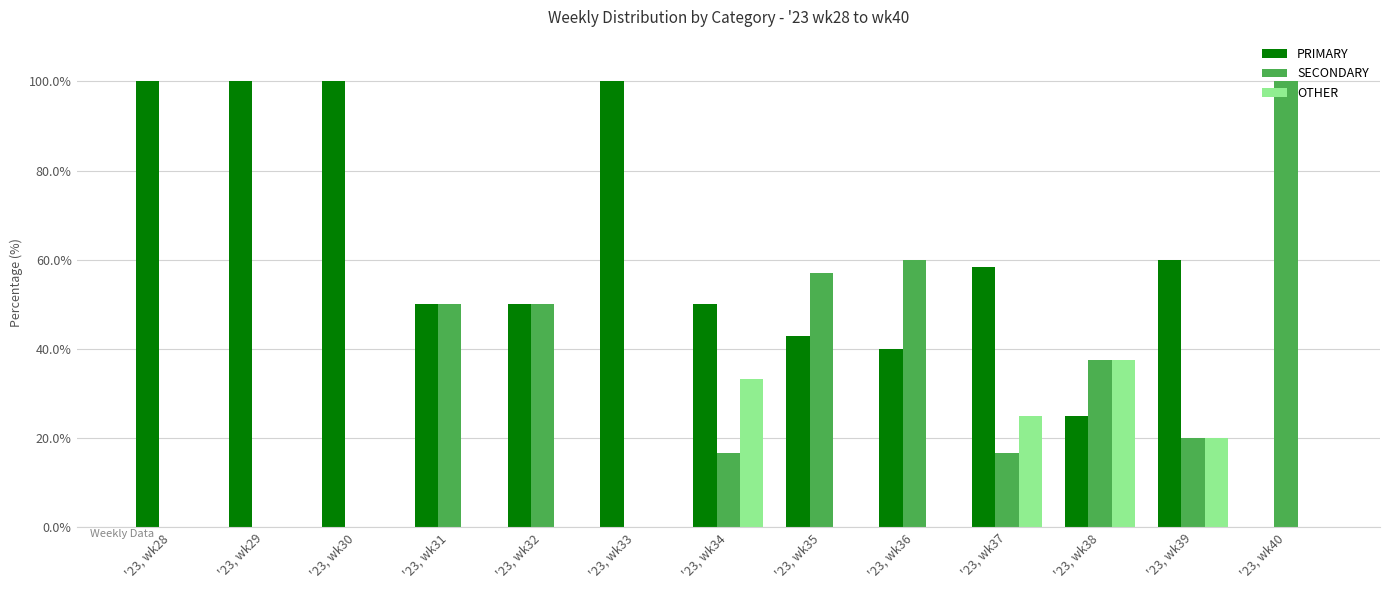

What is the approximate value of PRIMARY at '23, wk31?

50.0